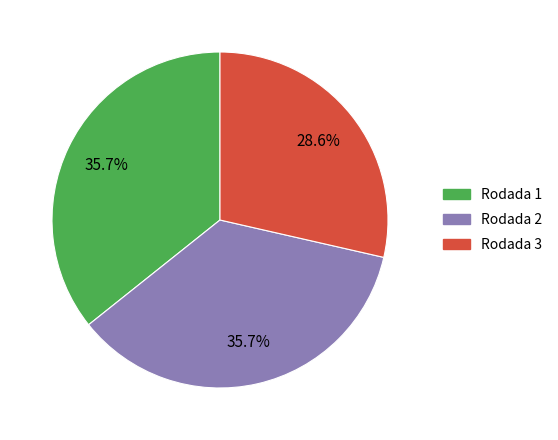

True or false: Rodada 1 accounts for 36% of the total.

True